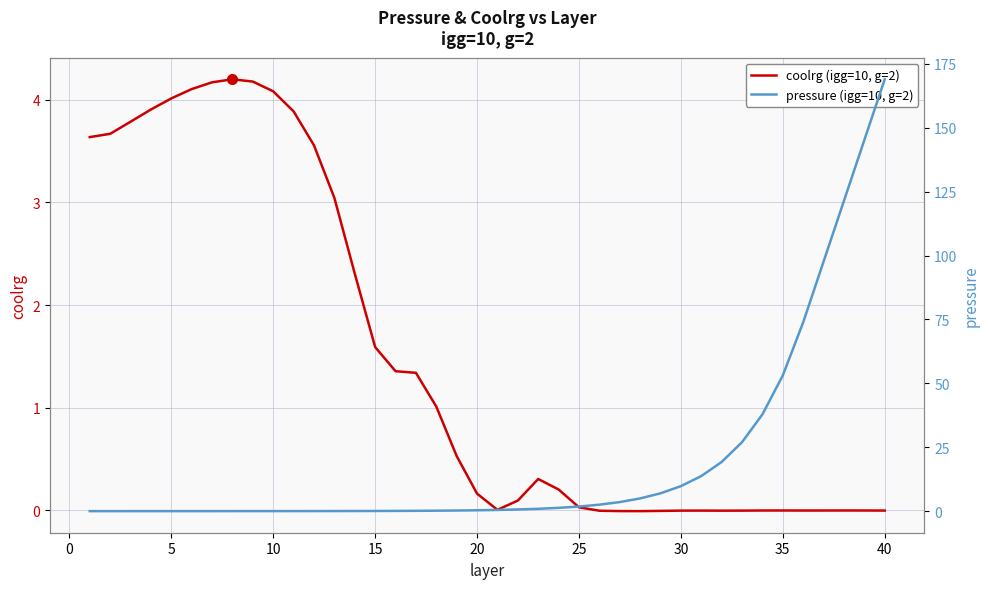

Is it true that coolrg (igg=10, g=2) equals 4.0 at 5?

True